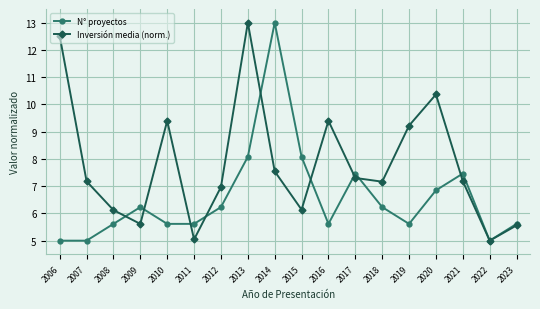

Is it true that N° proyectos equals 5.6 at 2023?

True